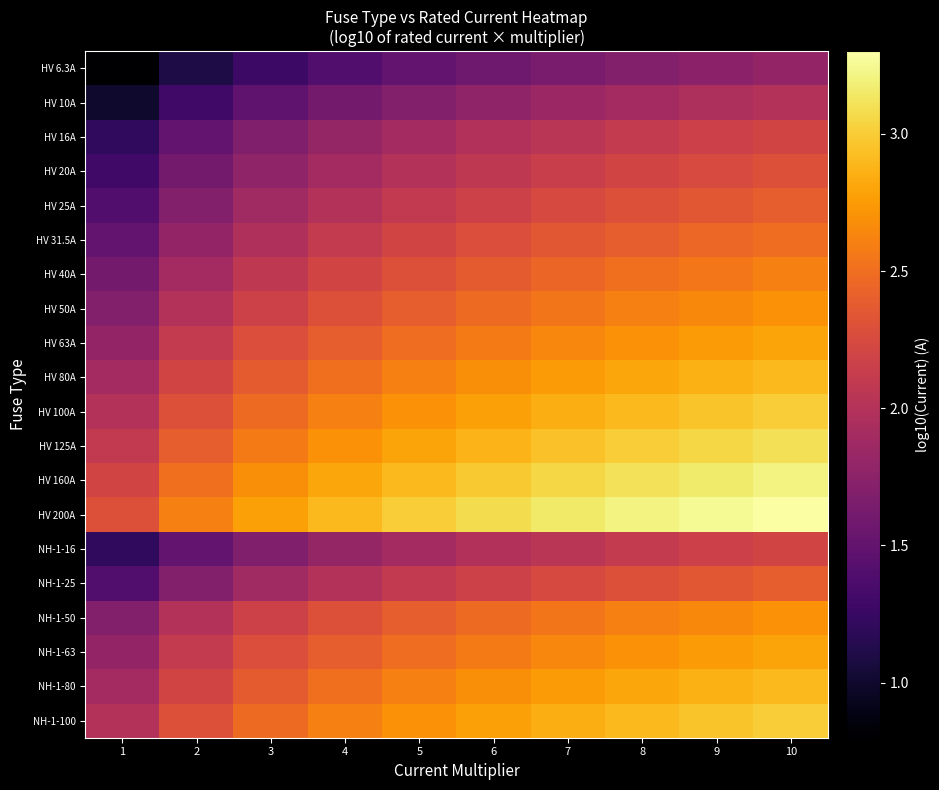

How many distinct data groups are displayed?

20